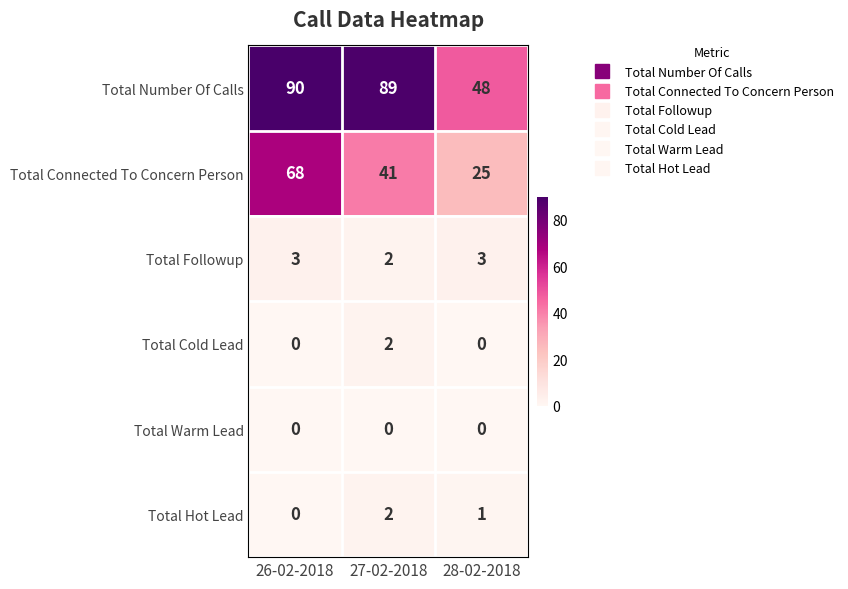

Reading left to right, what are all the values shown in this chart?

Total Number Of Calls: 26-02-2018=90	27-02-2018=89	28-02-2018=48
Total Connected To Concern Person: 26-02-2018=68	27-02-2018=41	28-02-2018=25
Total Followup: 26-02-2018=3	27-02-2018=2	28-02-2018=3
Total Cold Lead: 26-02-2018=0	27-02-2018=2	28-02-2018=0
Total Warm Lead: 26-02-2018=0	27-02-2018=0	28-02-2018=0
Total Hot Lead: 26-02-2018=0	27-02-2018=2	28-02-2018=1